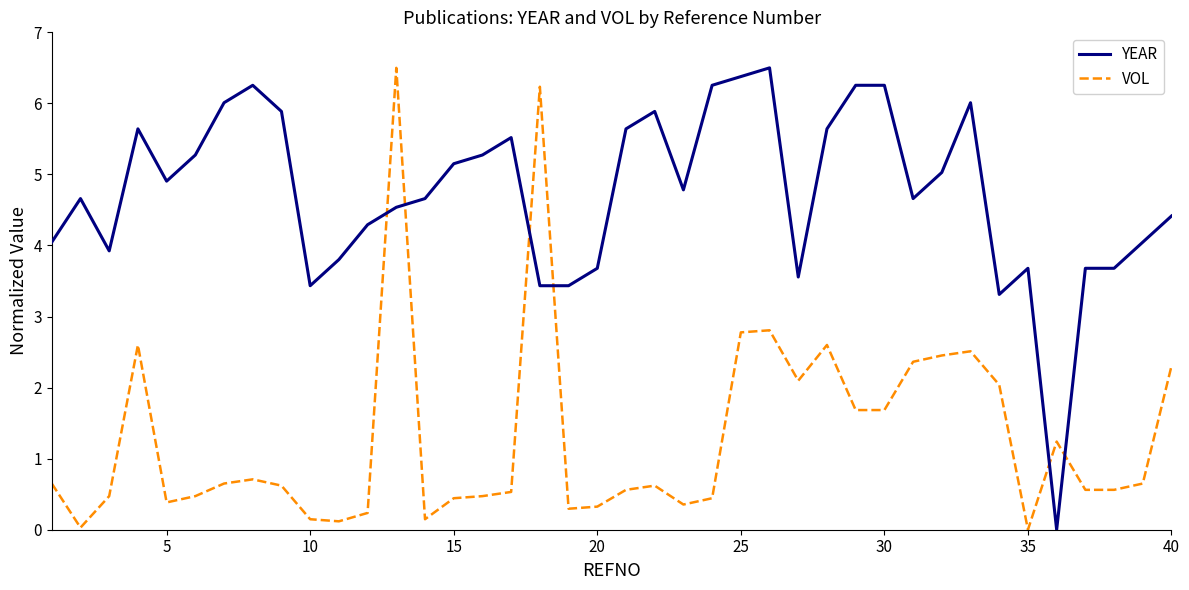

What is the maximum value for YEAR?

6.5